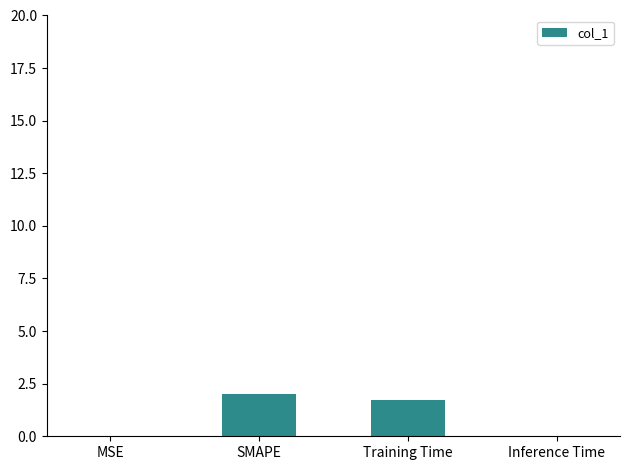

Between Training Time and Inference Time, which is larger?

Training Time